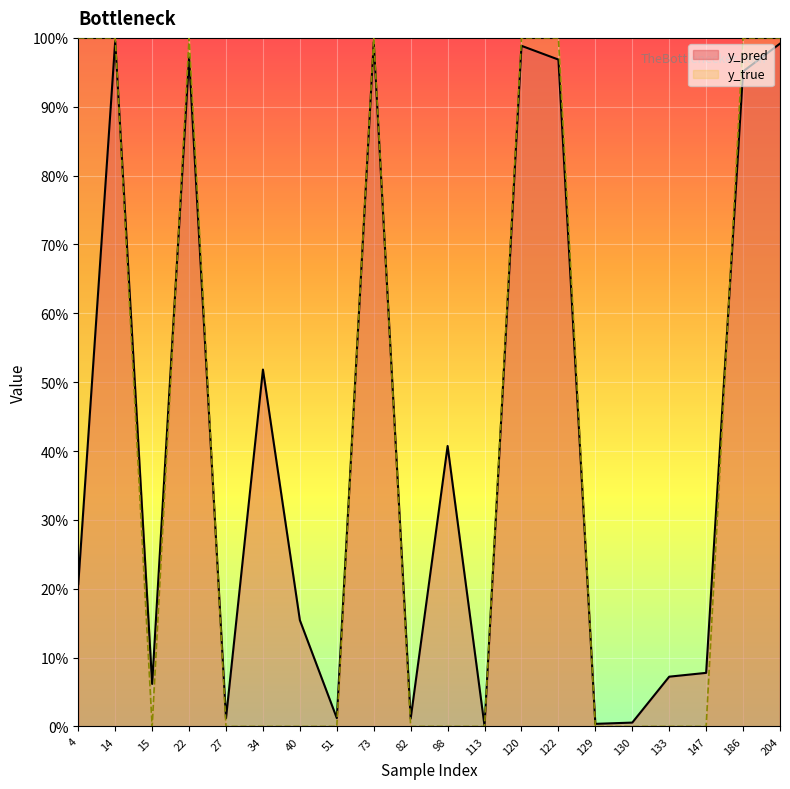

At how many categories does at least one series exceed 0?

20